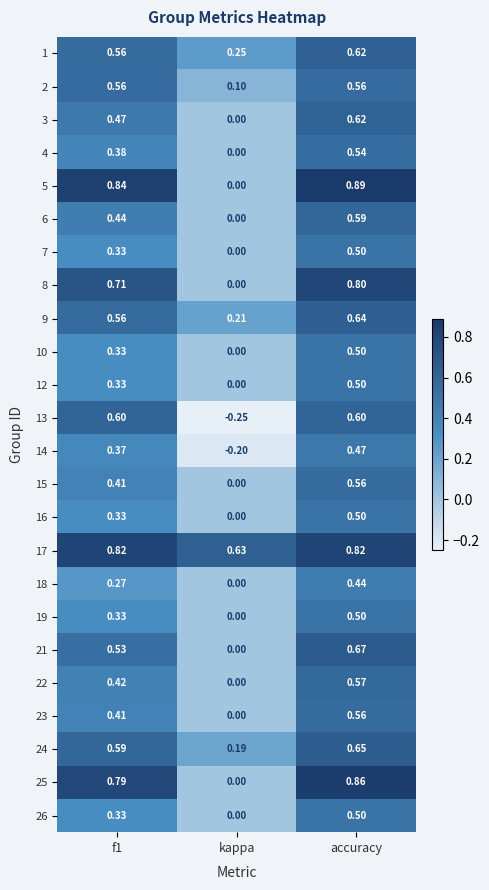

At which category is the sum across all series the highest?

accuracy